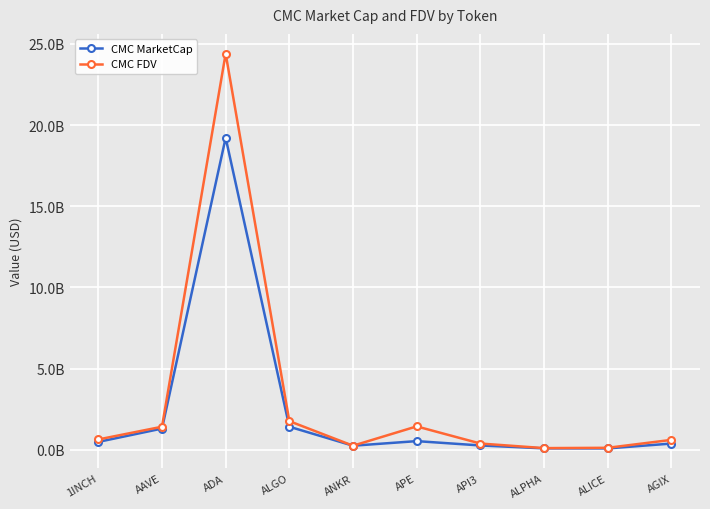

What are all the series names shown in the legend?

CMC MarketCap, CMC FDV